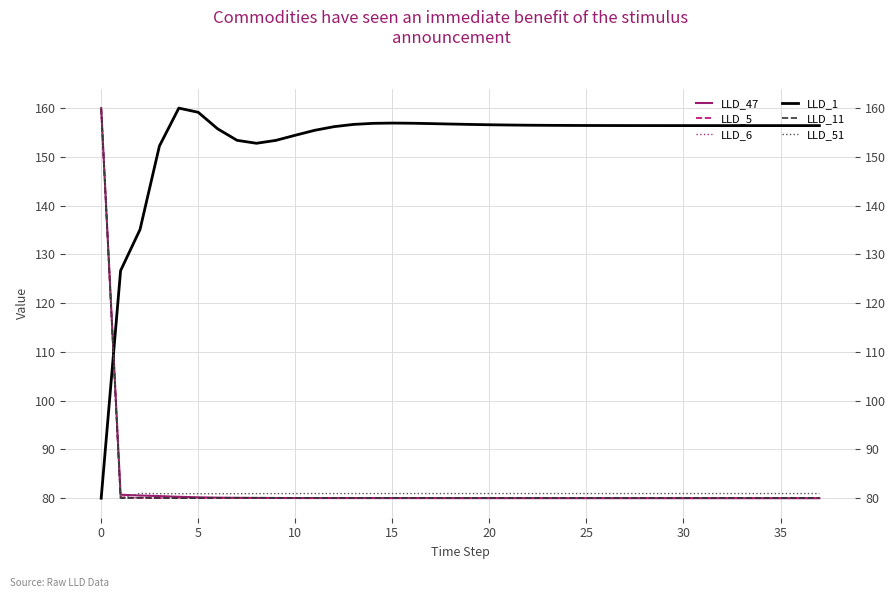

What is the sum of the LLD_11 values at 19 and 25?

160.1